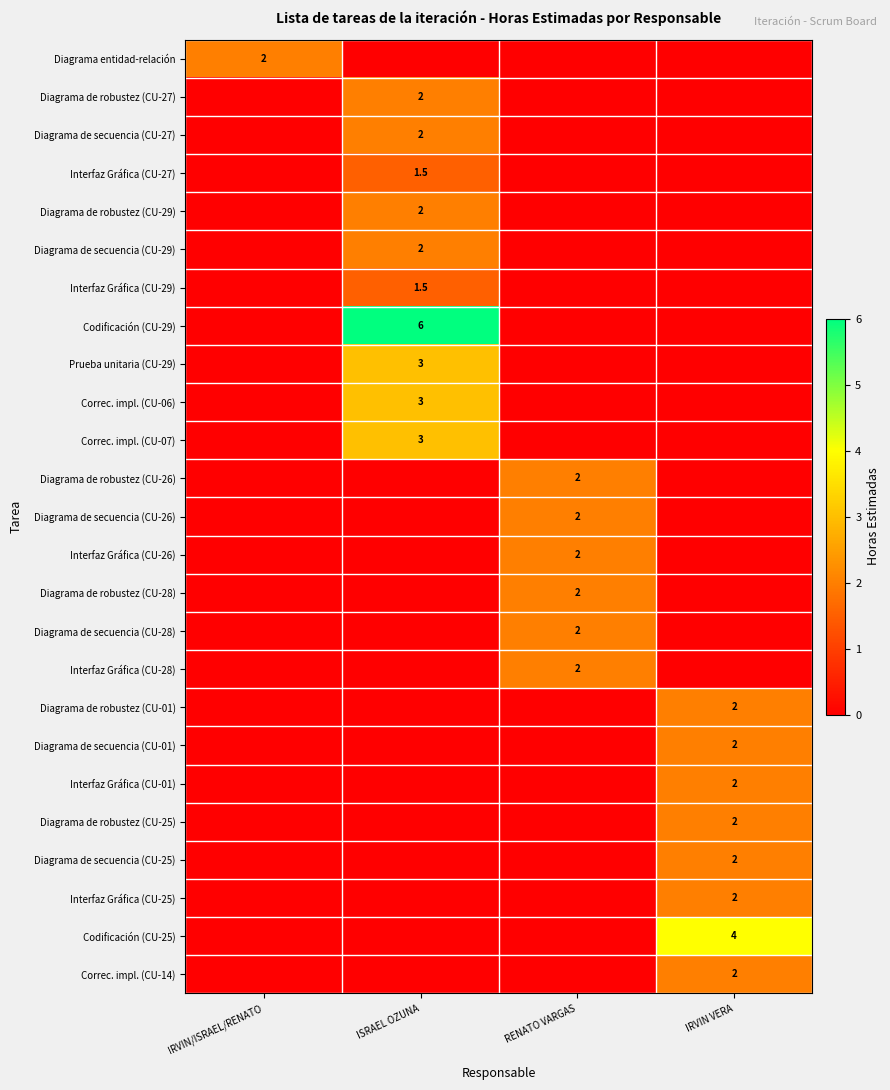

The Diagrama de robustez (CU-26) series shows 2.0 at RENATO VARGAS. True or false?

True